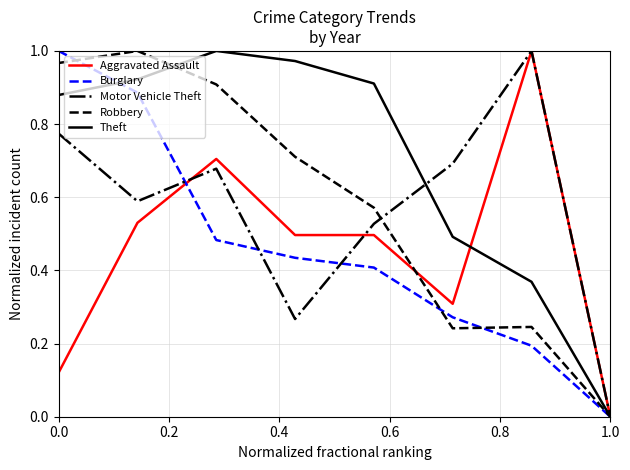

Which series has the largest total across all categories?

Theft